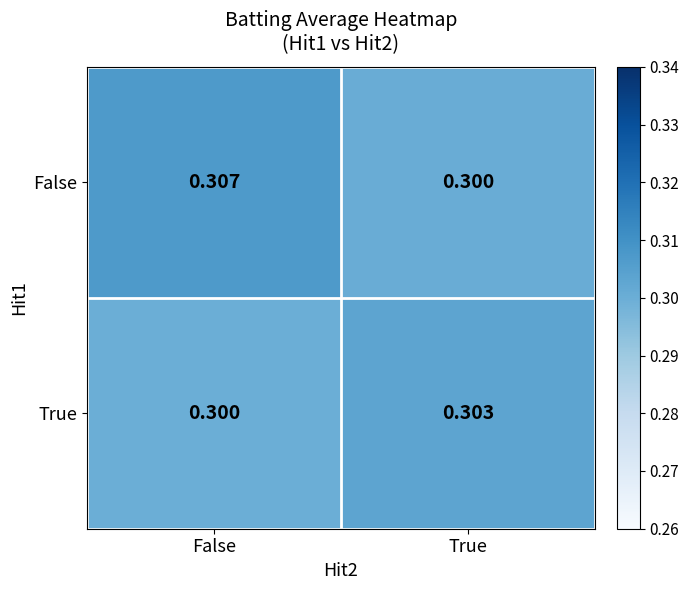

Where is False nearest to the value 0?

True